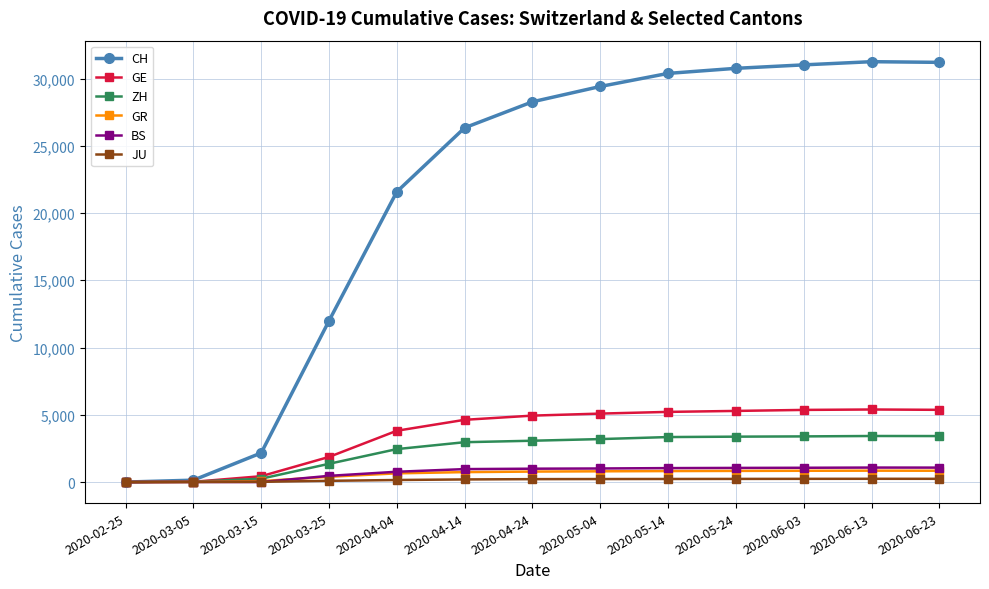

How many positive values does the CH series have?

12